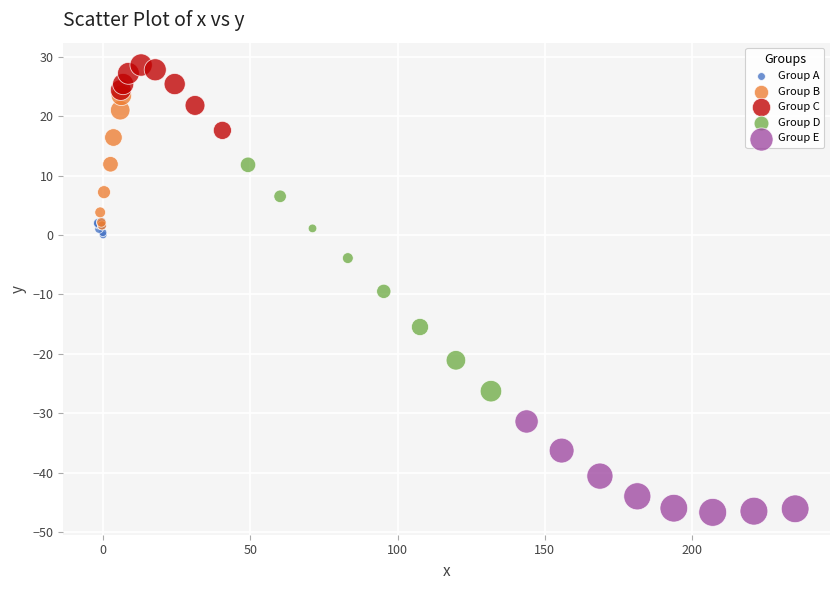

Which series contains the highest Y value?

Group C